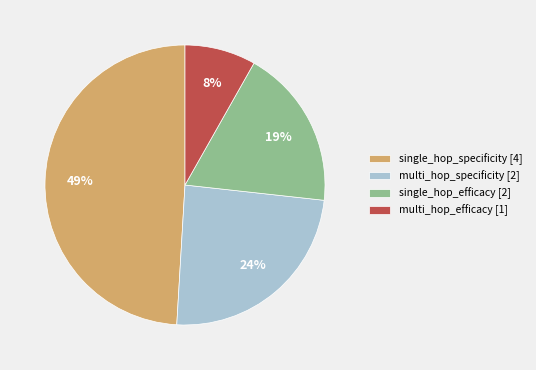

To the nearest percent, what is the combined percentage of single_hop_efficacy and single_hop_specificity?

67%